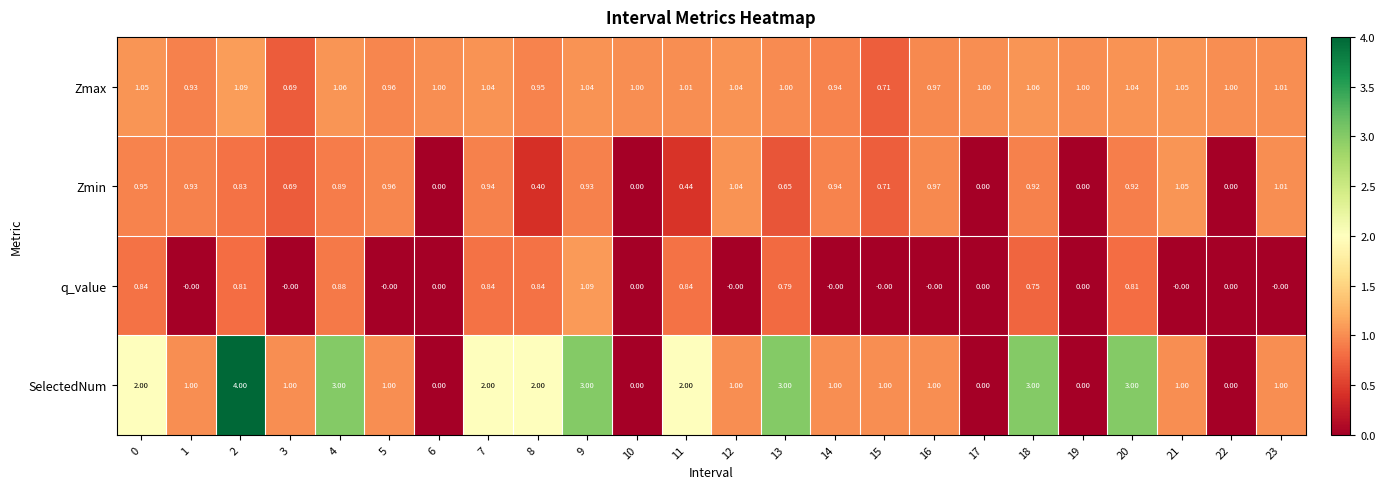

Rank the series by their average value, from lowest to highest.

q_value, Zmin, Zmax, SelectedNum